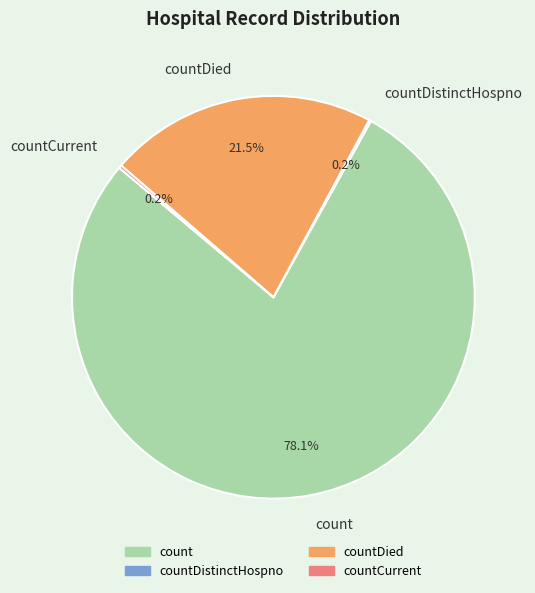

Is there a majority slice in this chart?

Yes